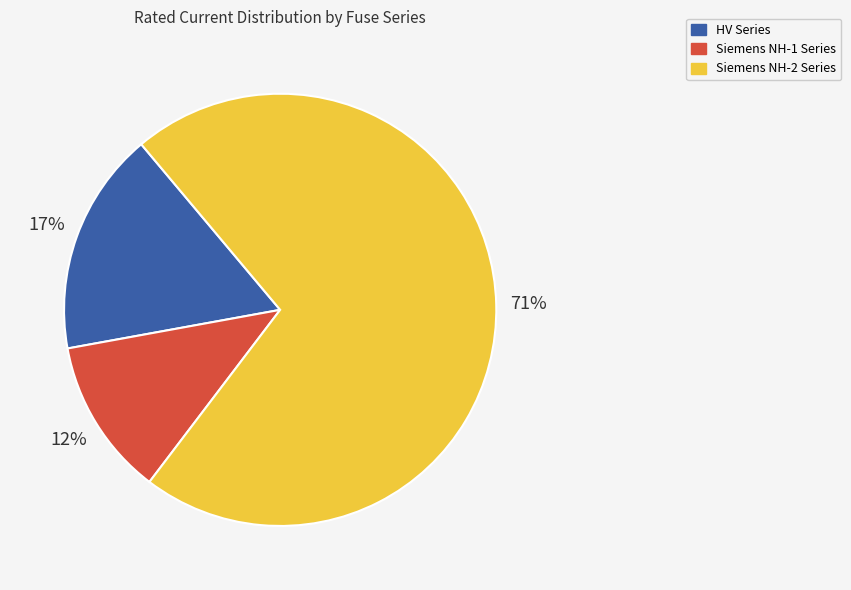

To the nearest percent, what is the average slice percentage?

33%